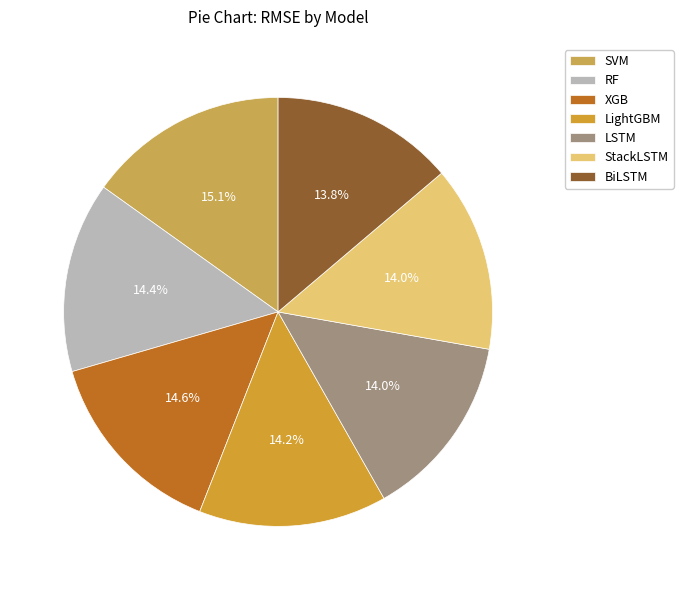

Is there any slice that represents more than half of the pie?

No